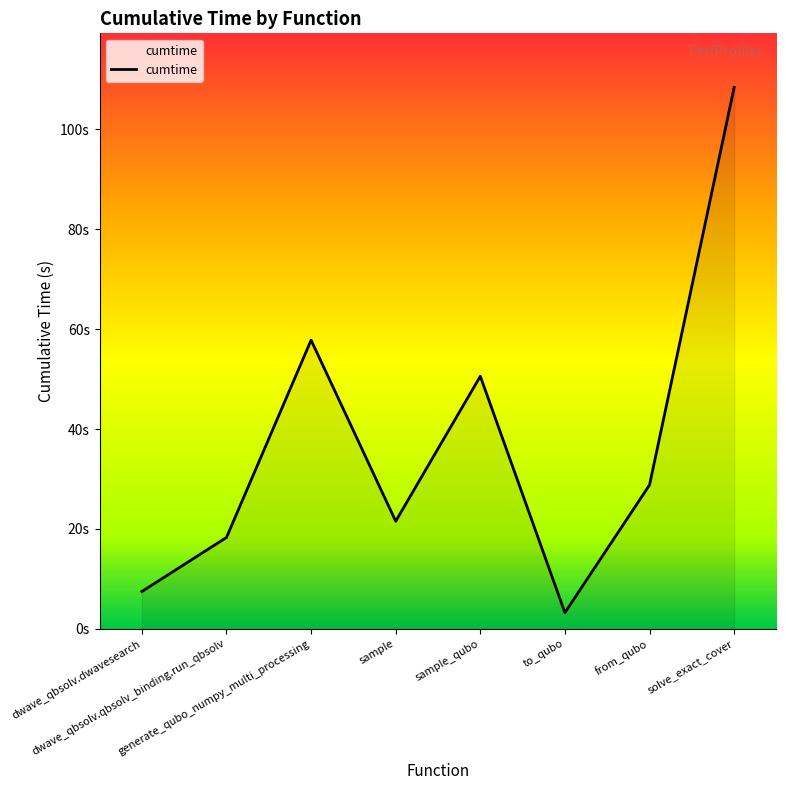

Is this an area chart (filled region under the line)?

Yes